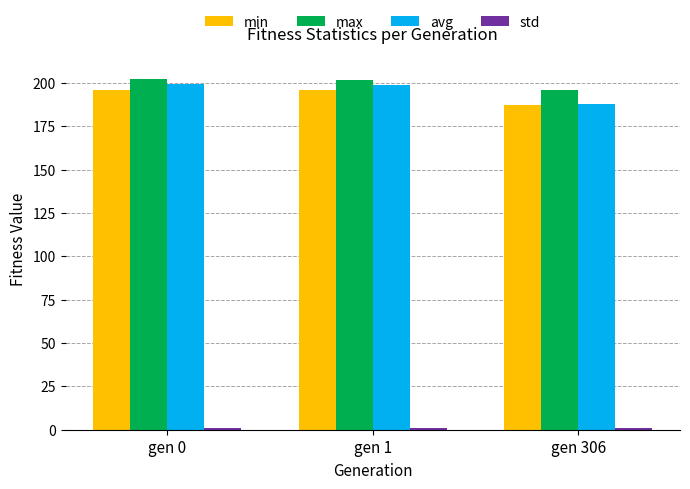

How many bars are there in total?

12